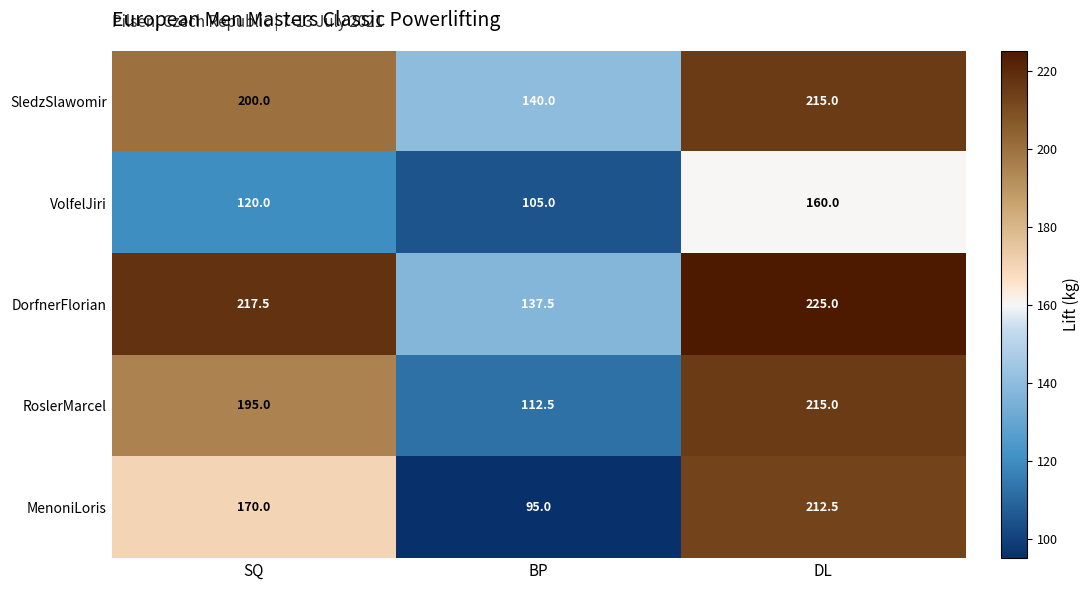

What is the sum of the MenoniLoris values at SQ and BP?

265.0